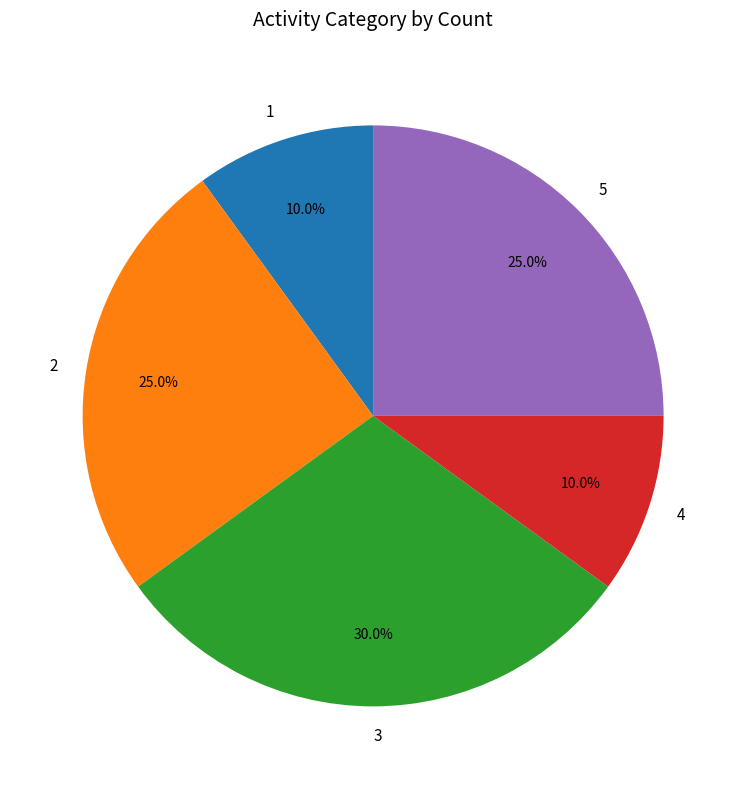

The 4 slice represents 1% of the pie. True or false?

False